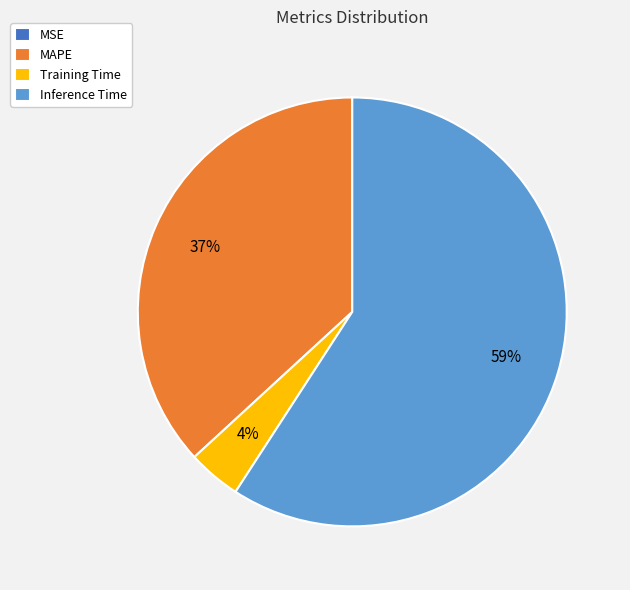

Which slice is the largest?

Inference Time